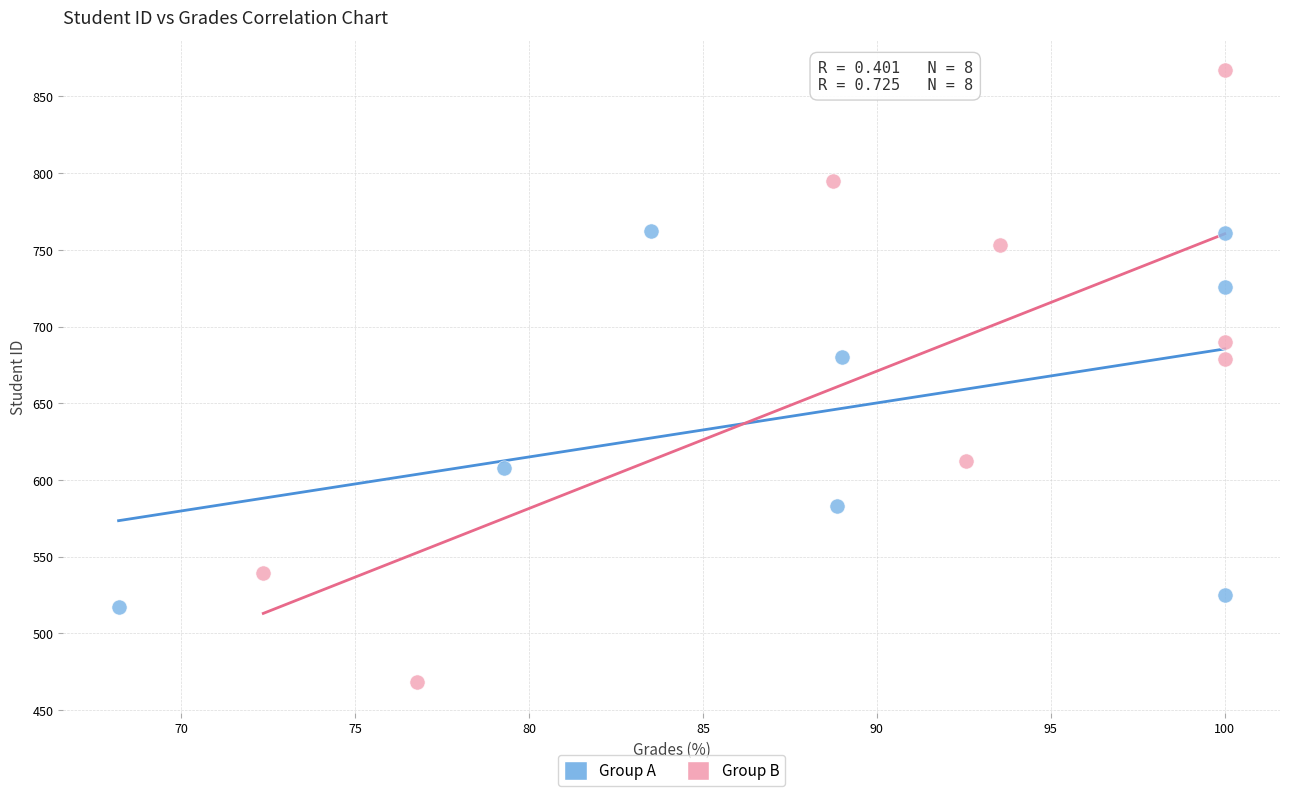

Which series contains the lowest Y value?

Group B